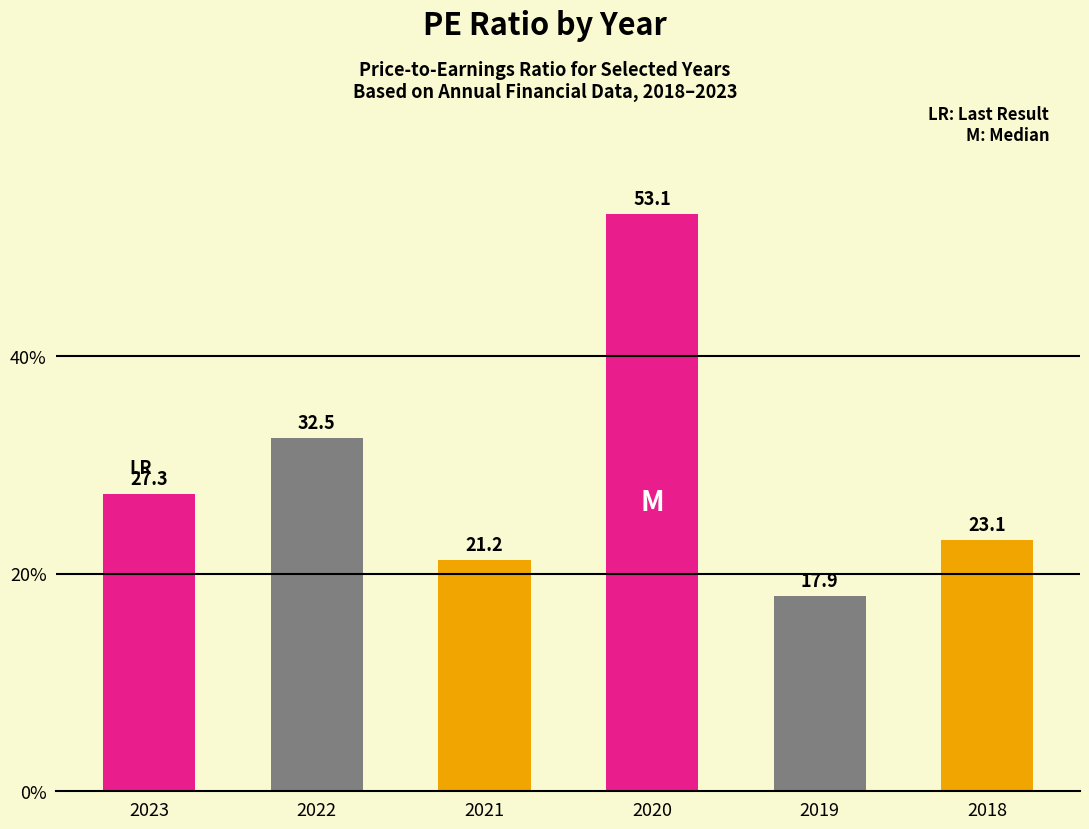

What is the sum of the PE Ratio values at 2022-12-31 and 2019-12-31?

50.4